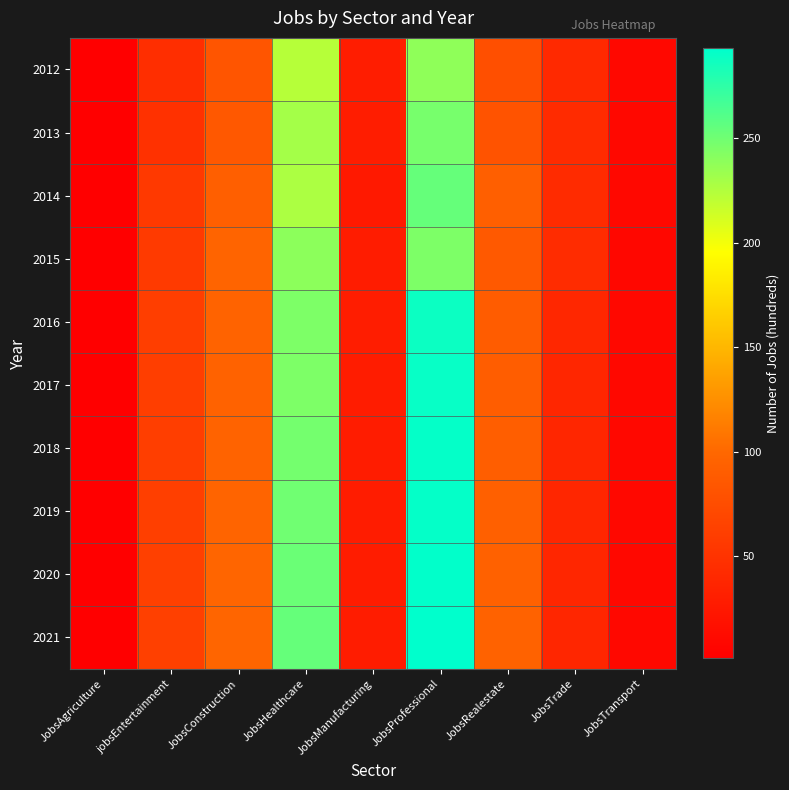

Between JobsTransport and JobsProfessional, which is larger?

JobsProfessional